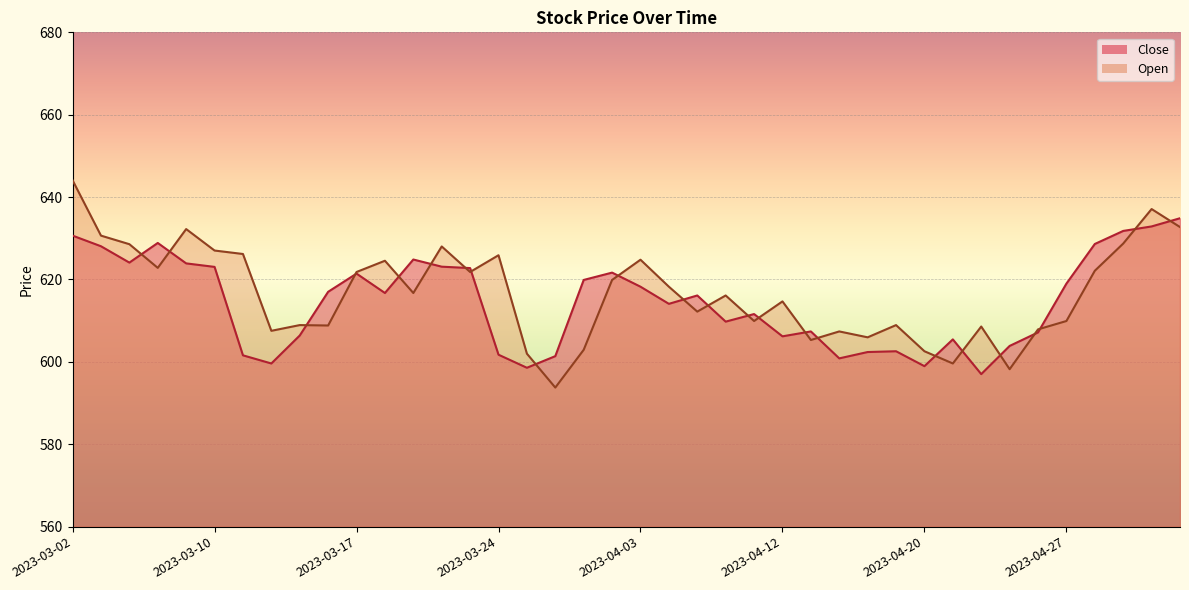

List the series in order of their overall mean, highest first.

Open, Close